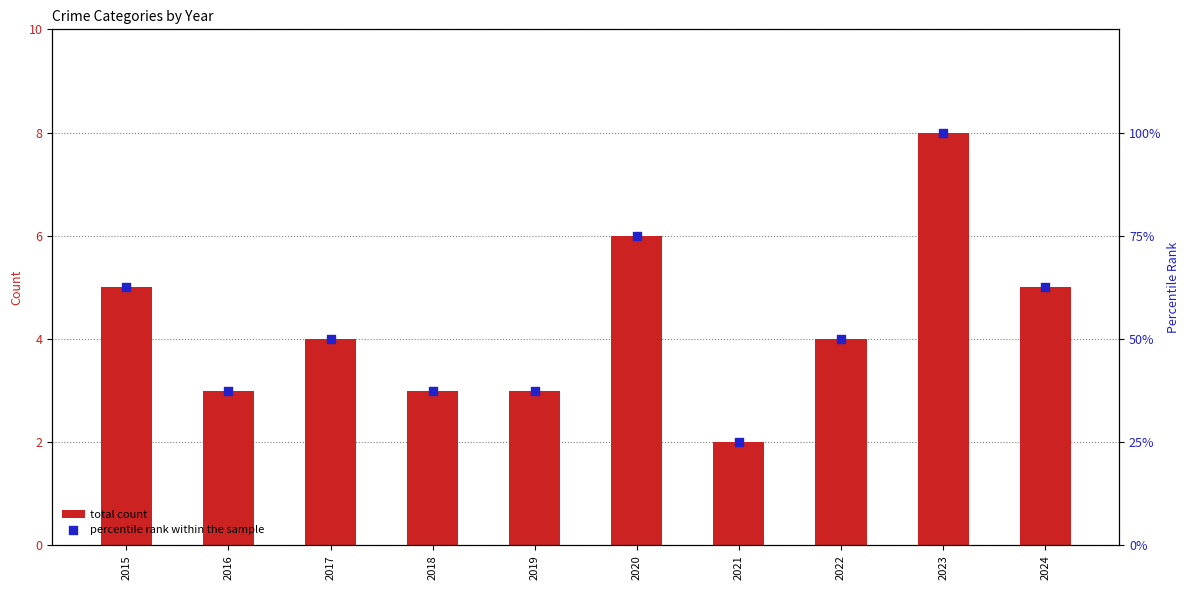

What is the total value across all series at 2024?

67.5